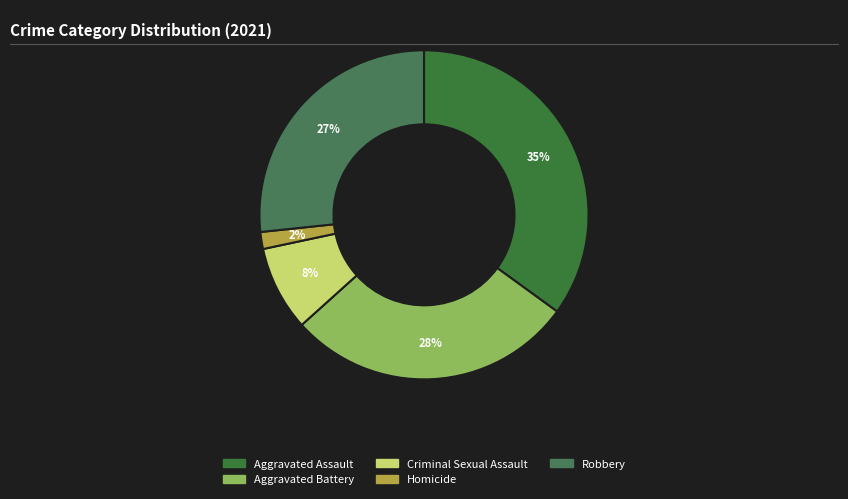

Count the number of slices in the pie.

5